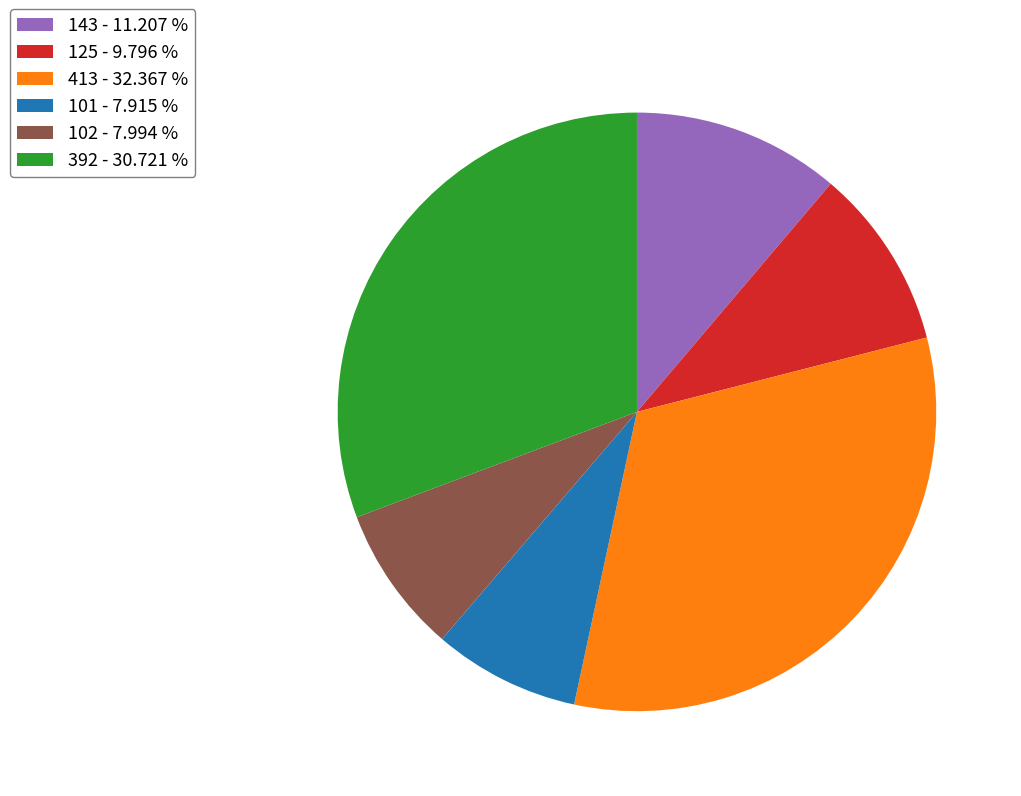

Is there any slice that represents more than half of the pie?

No